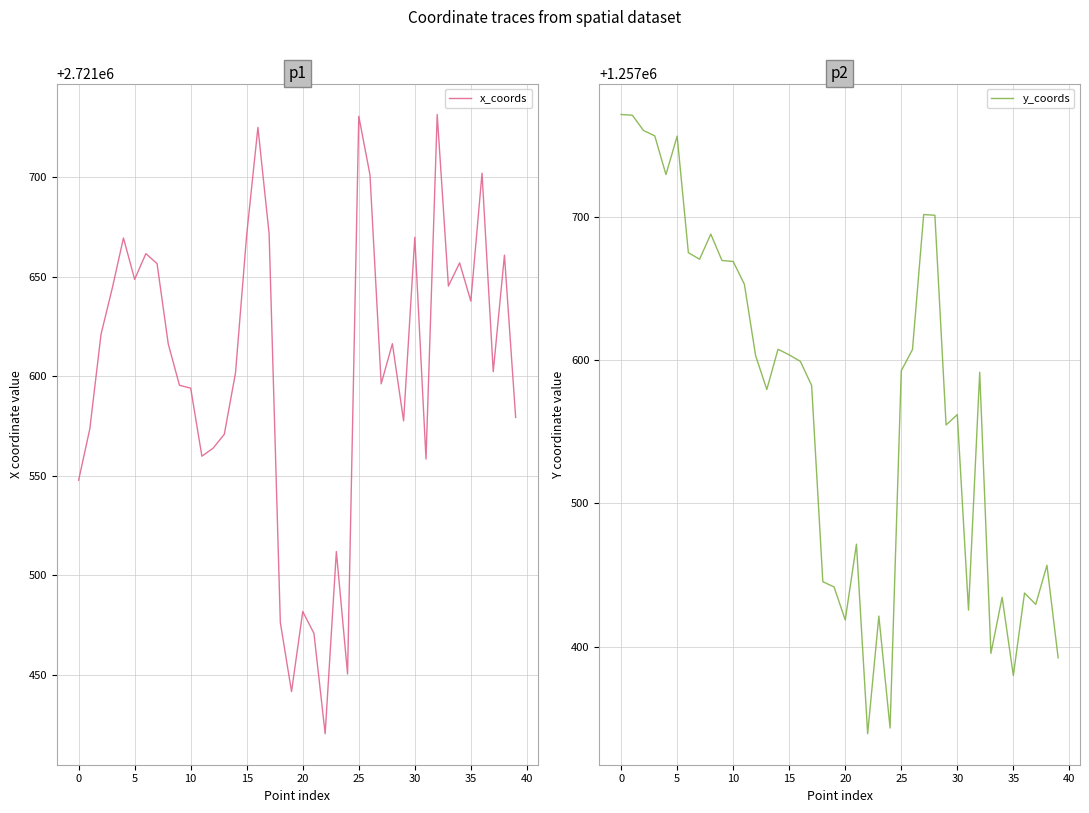

True or false: y_coords and x_coords intersect in this chart.

False